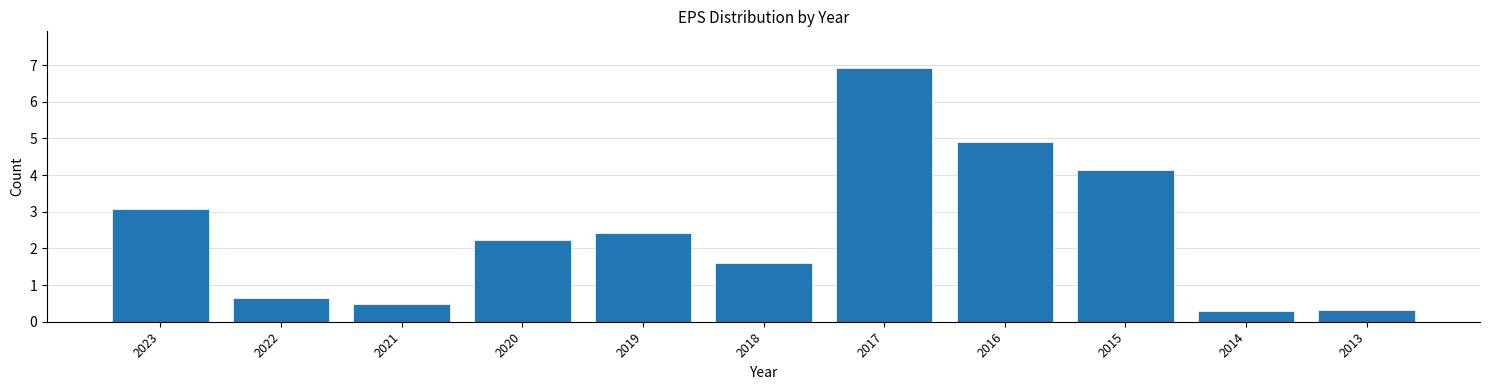

Reading left to right, list all the values displayed in this chart.

3.1	0.7	0.5	2.2	2.4	1.6	6.9	4.9	4.1	0.3	0.3